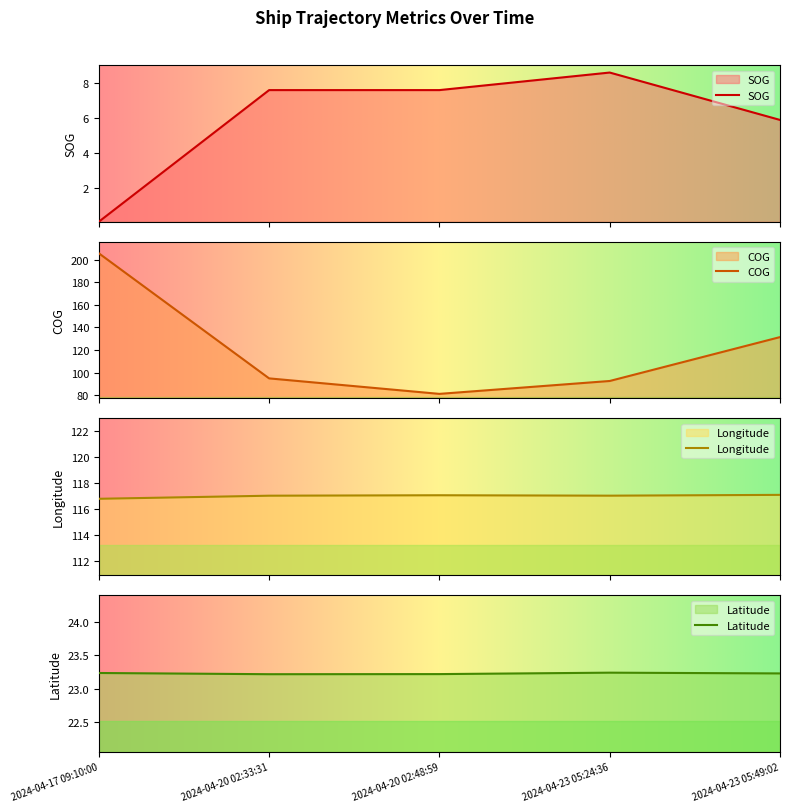

Does the chart have visible grid lines?

No